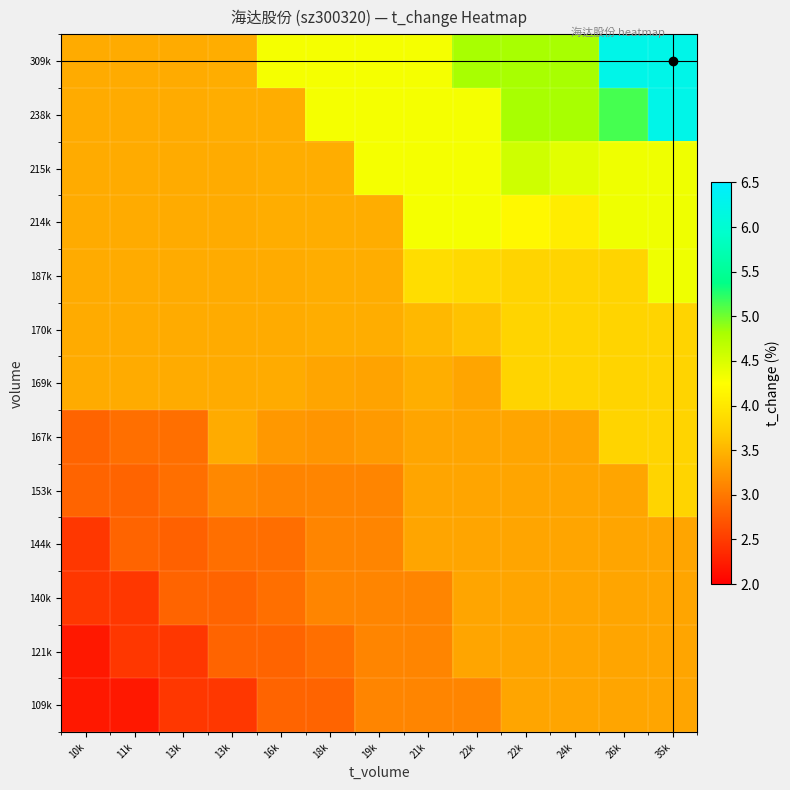

At how many categories does at least one series exceed 4?

9